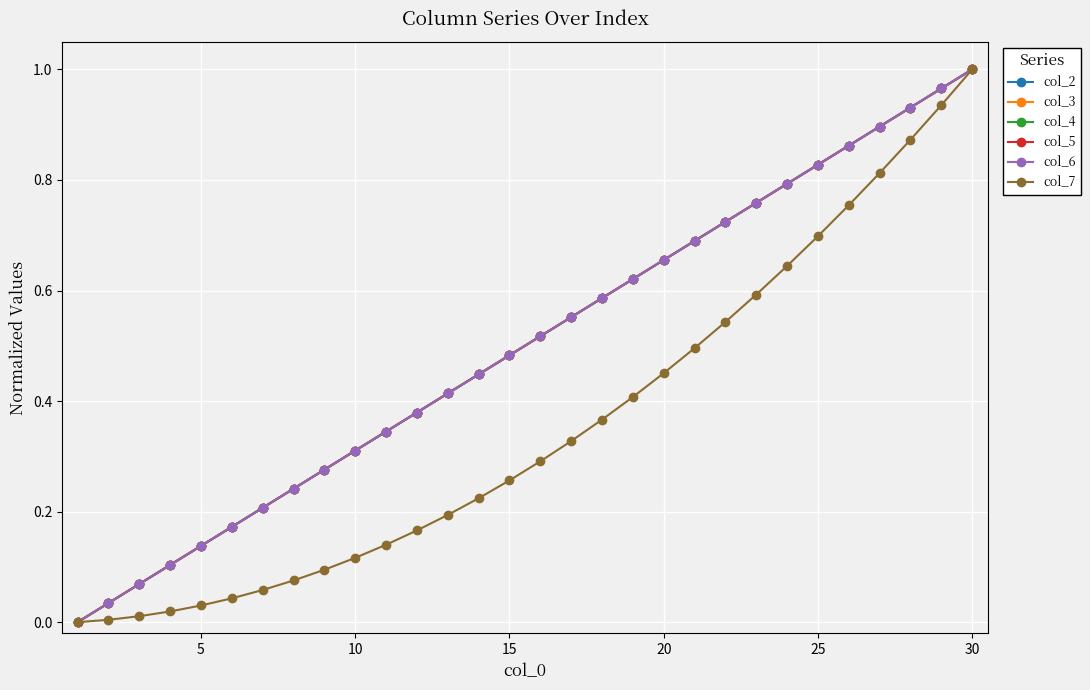

True or false: col_6 and col_2 intersect in this chart.

False